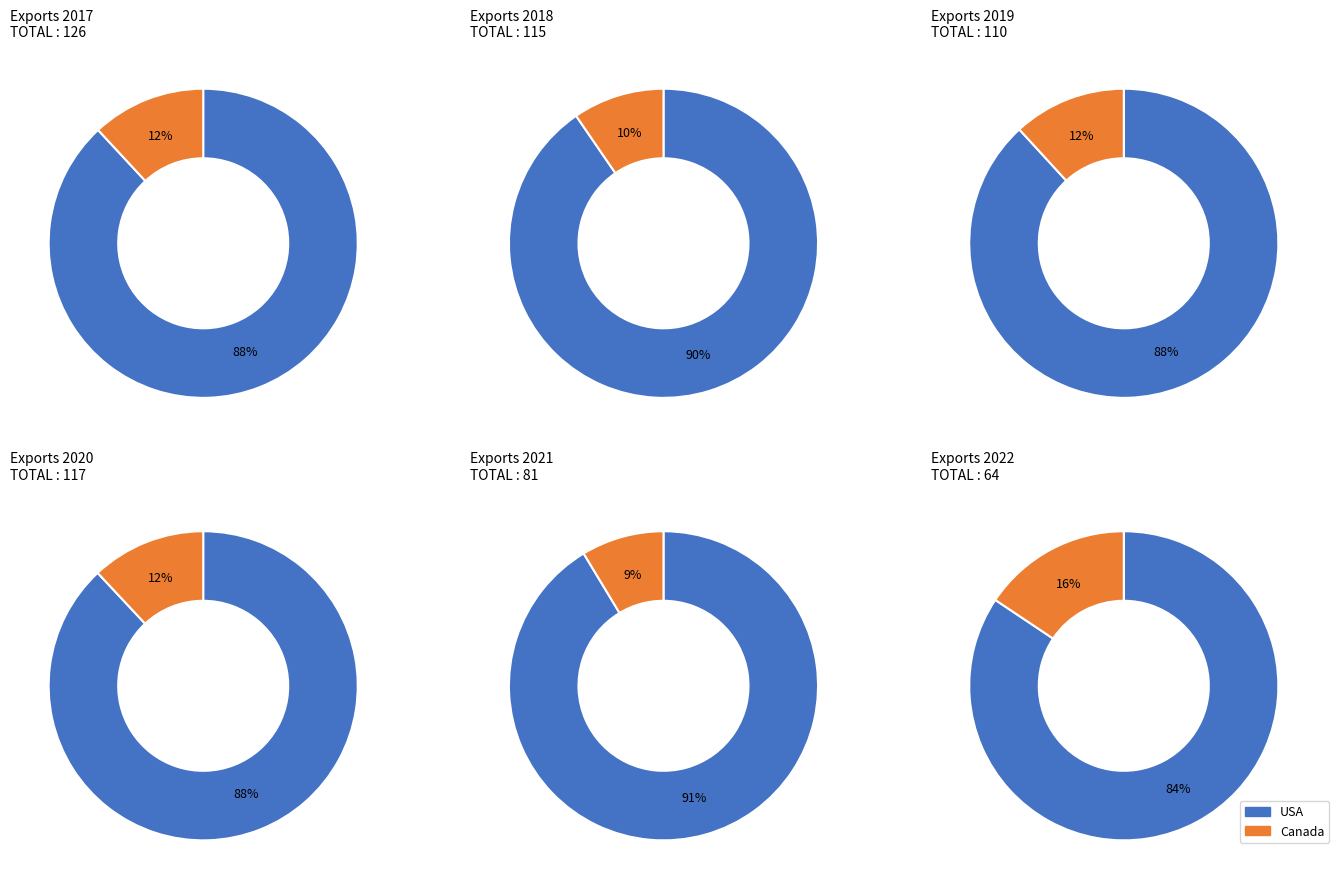

To the nearest percent, what portion does USA represent?

84%